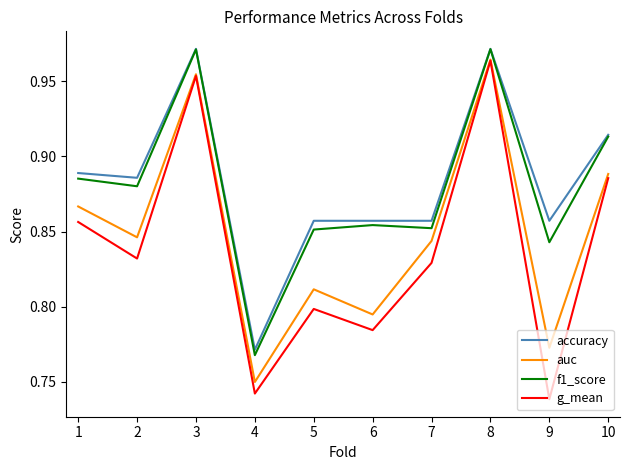

What is the spread (max minus min) of values at 6?

0.1